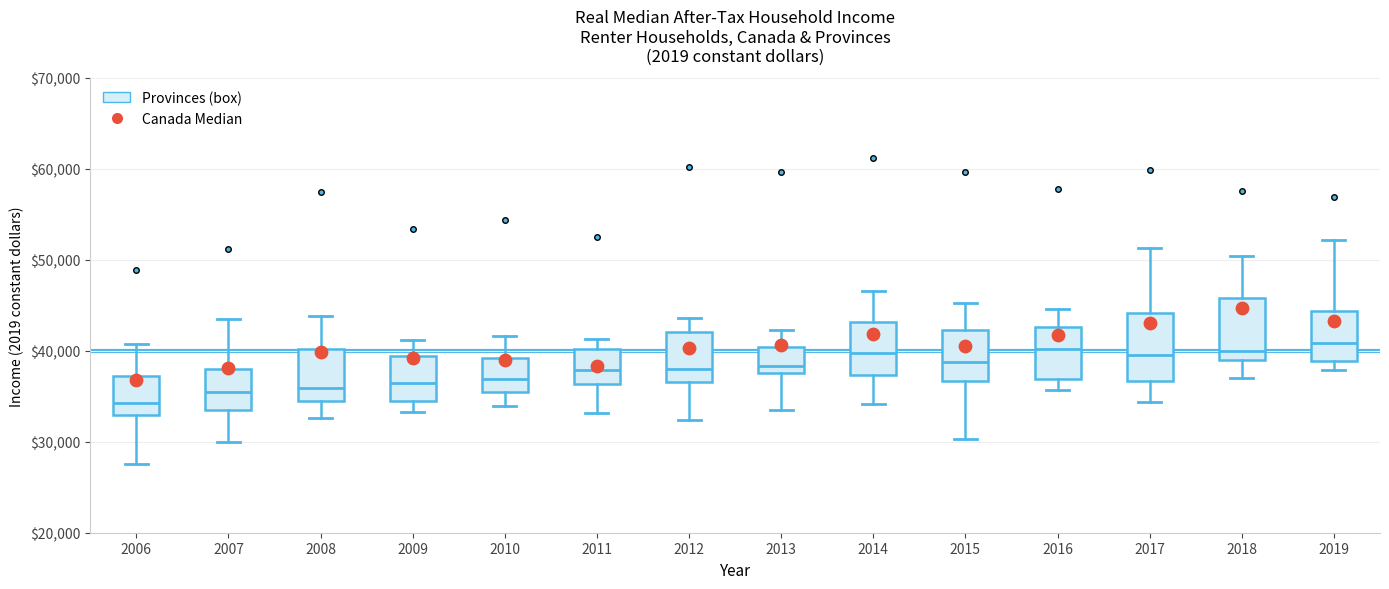

Where does the median line of the box at x = 2007 sit on the y-axis? The values are not printed on the chart, so give them approximately, as read against the axis.

35000